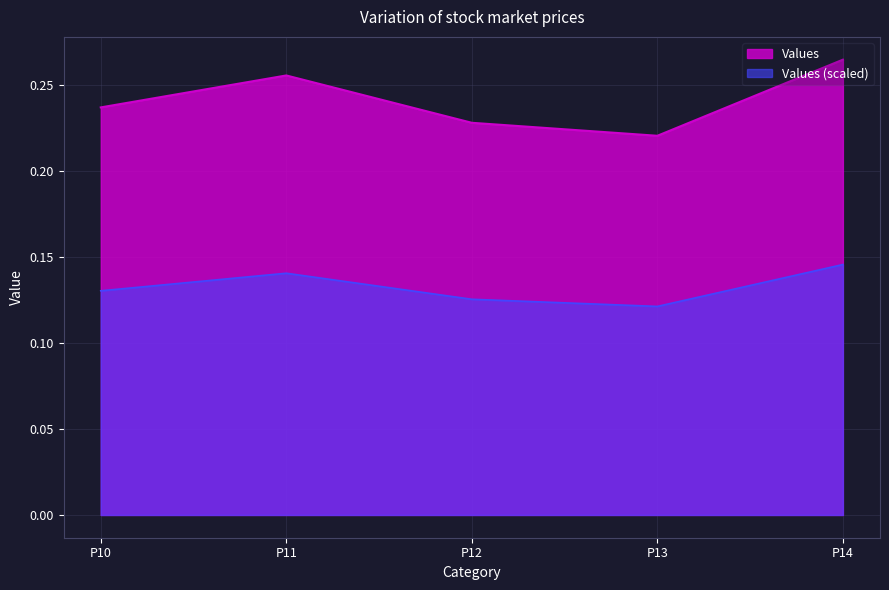

Count the number of data series in this chart.

2